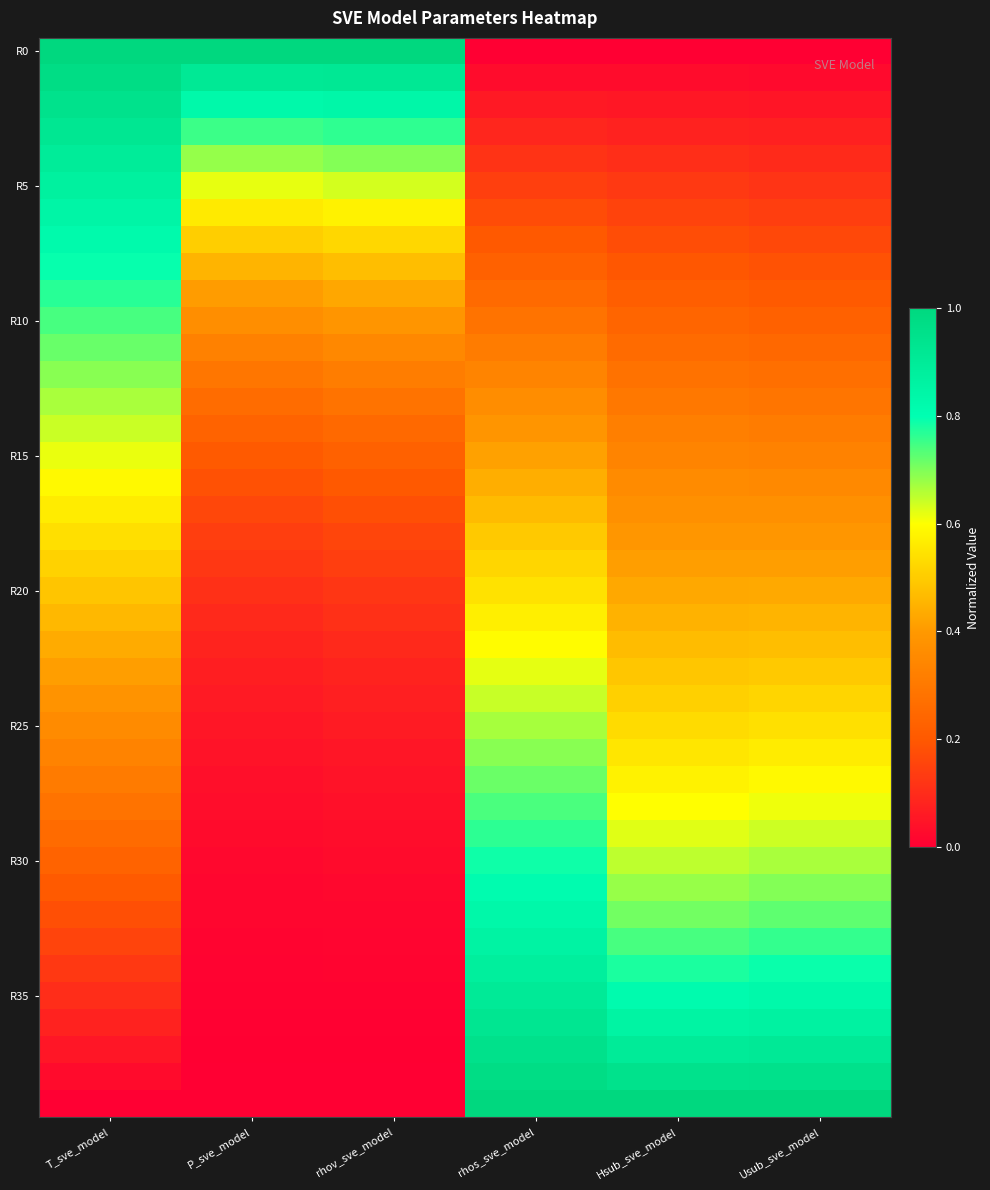

Between Hsub_sve_model and rhos_sve_model, which is larger?

Hsub_sve_model